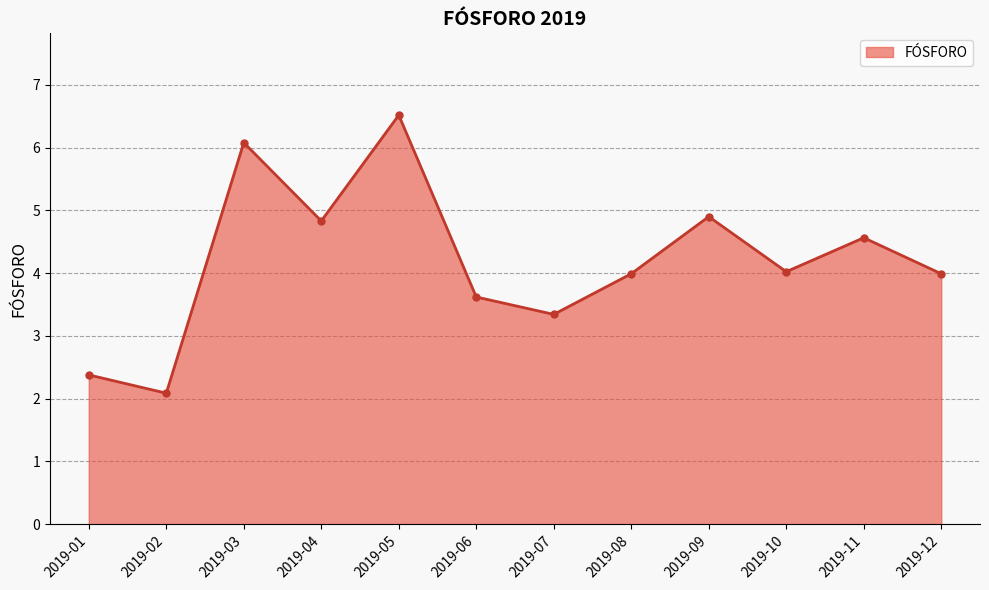

What is the value of the 3rd point from the left?

6.1